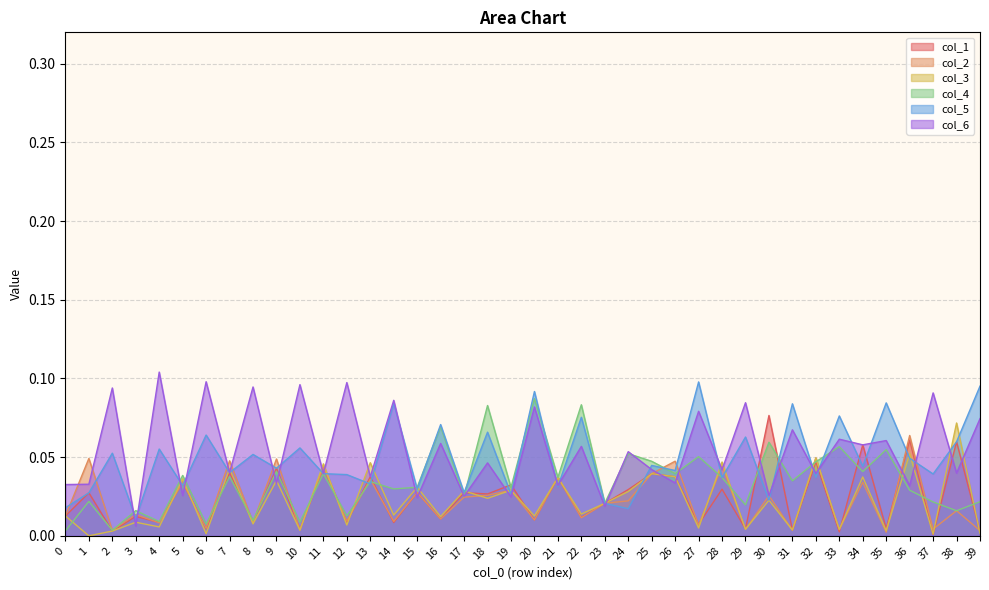

Which series has the largest total across all categories?

col_6